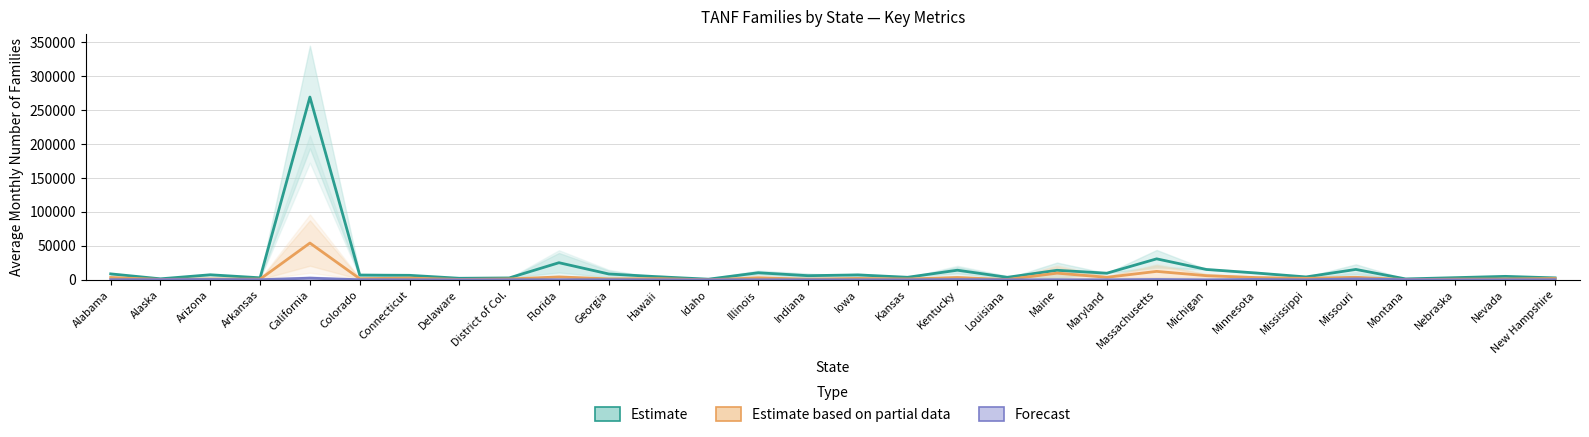

At which category is the sum across all series the highest?

California